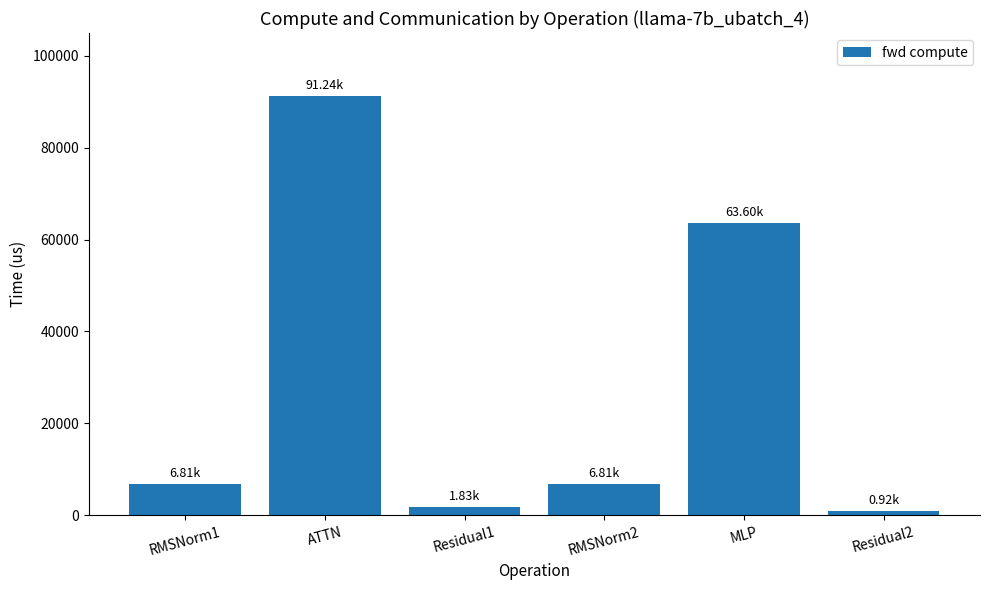

True or false: the data shows 6812.2 at RMSNorm1.

True